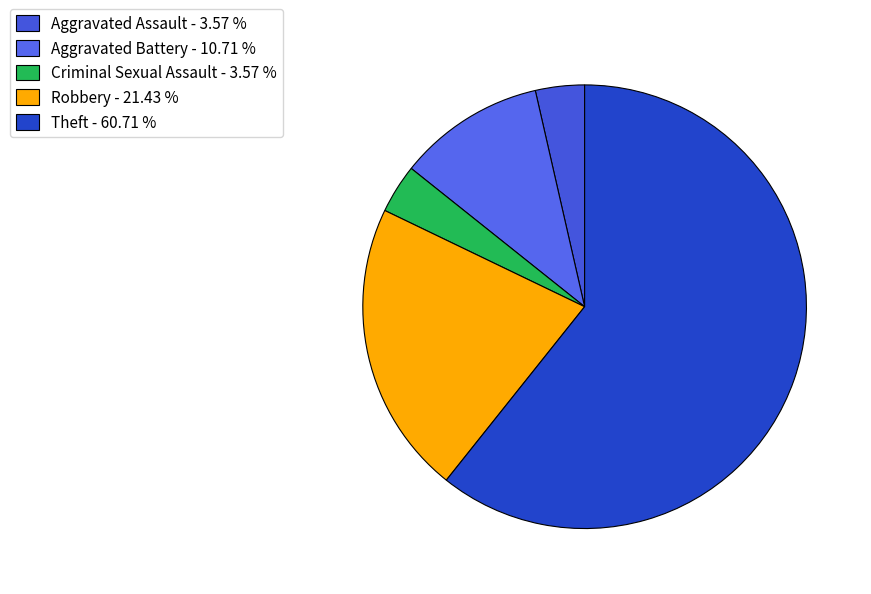

To the nearest percent, what percentage of the pie is Robbery?

21%